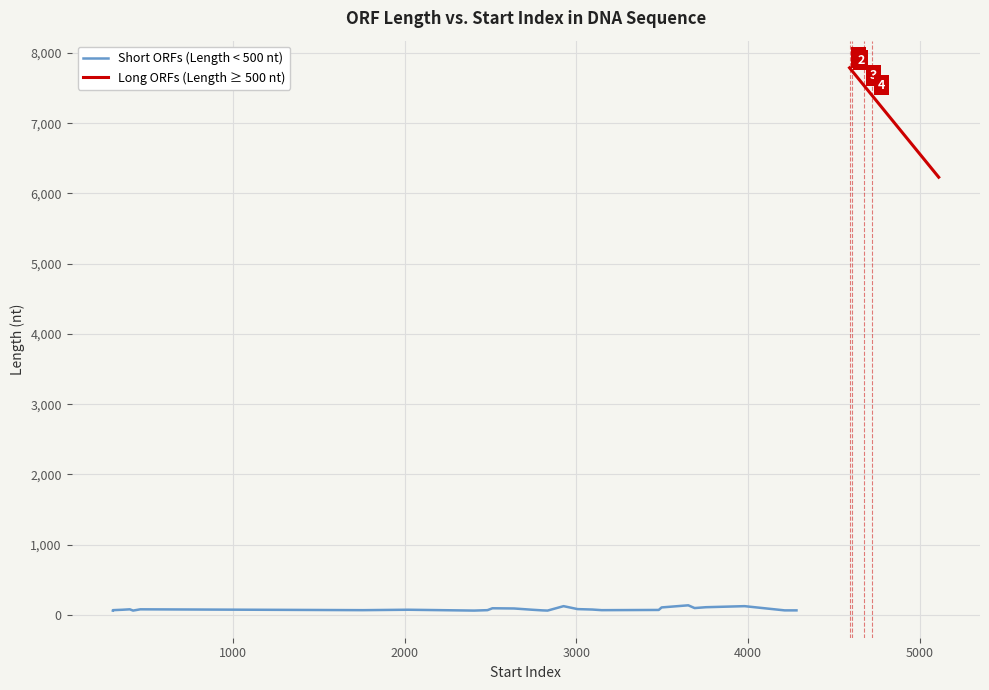

How many values are below 96?

20